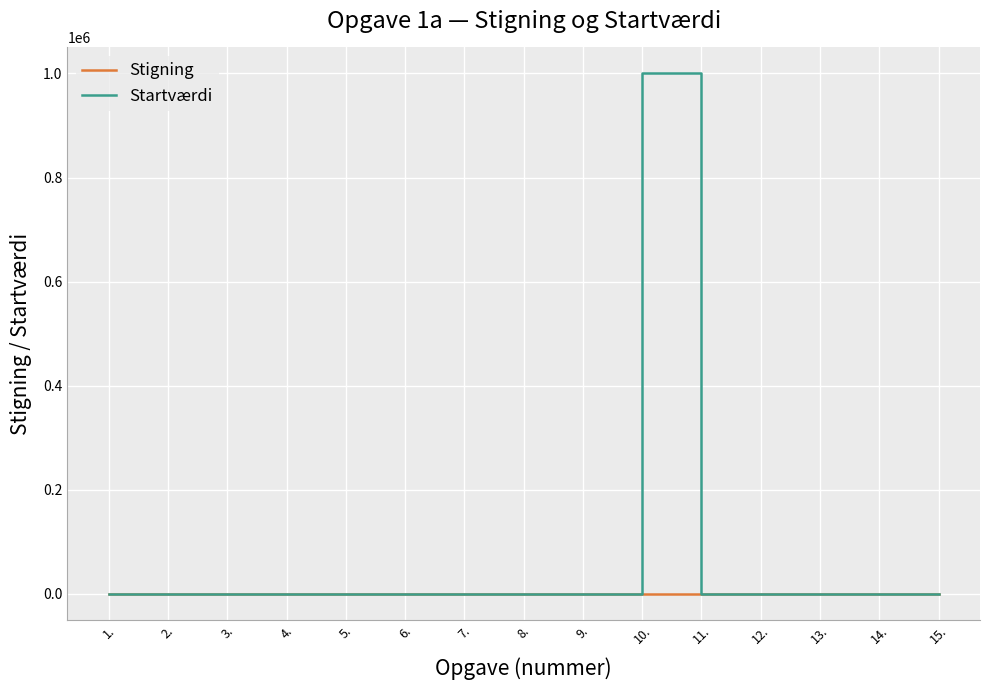

What is the maximum value for Startværdi?

1000000.0